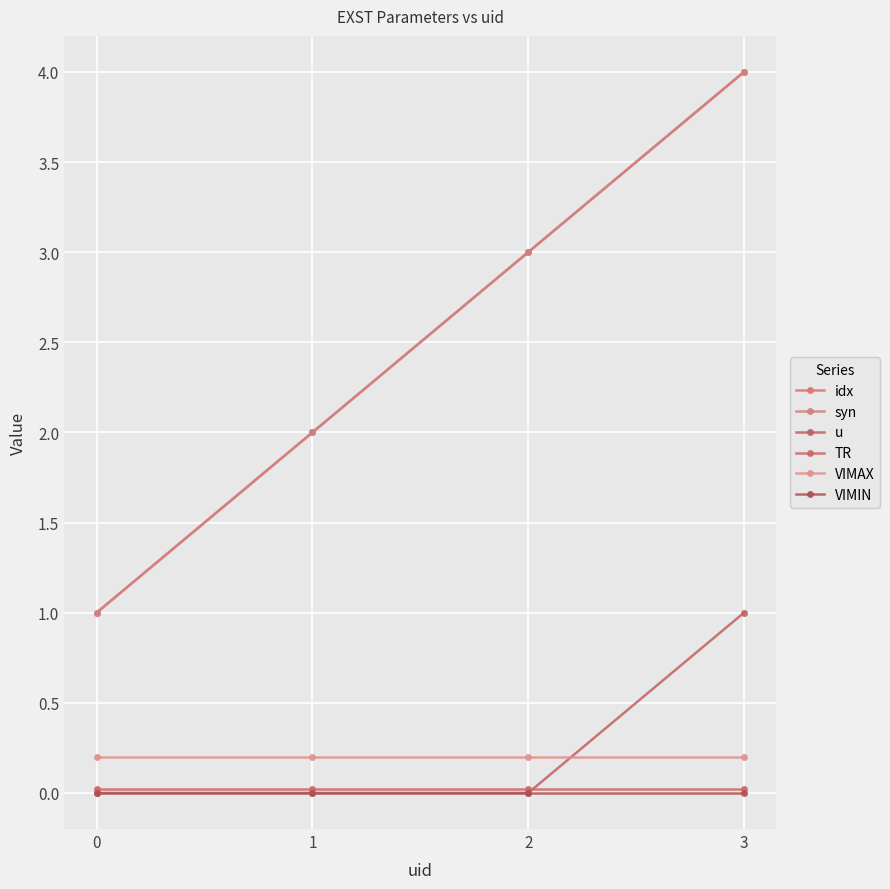

How many distinct data groups are displayed?

6